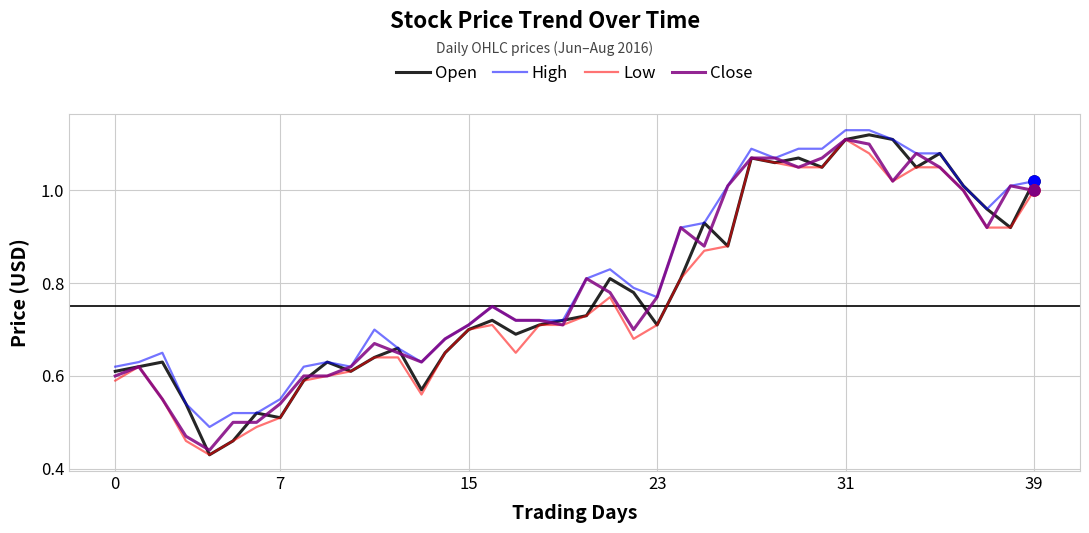

What is the label of the 29th point from the left?

28